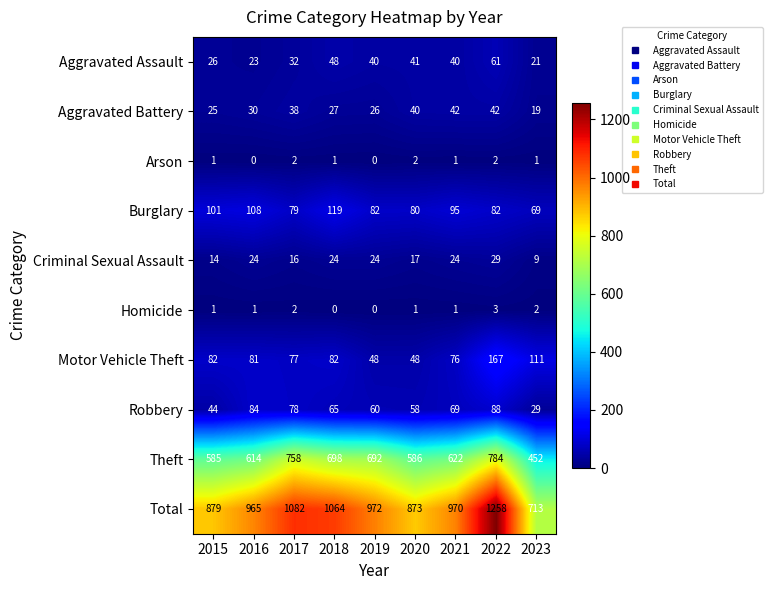

Which series has the widest spread of values?

Total